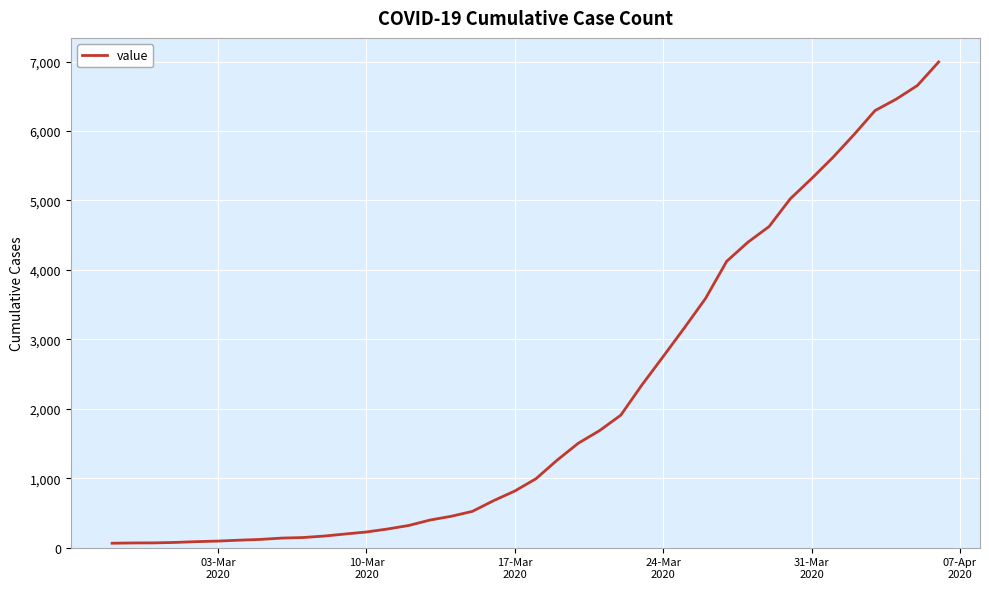

What is the difference between the maximum and minimum values?

6931